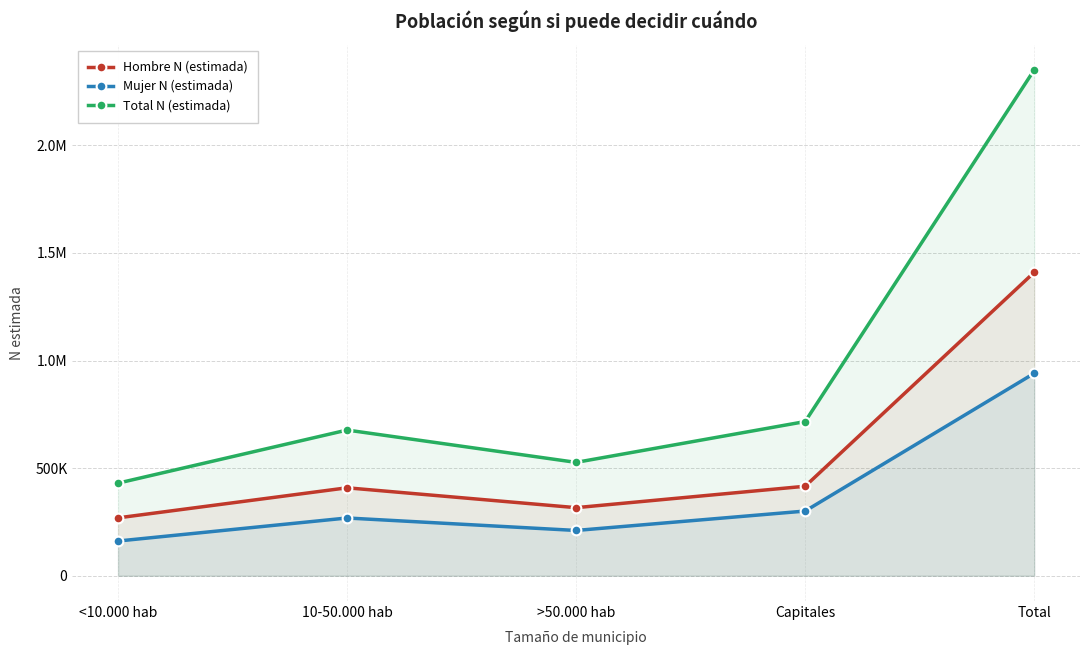

What is the value of the Hombre N (estimada) point at the 5th from the left?

1409691